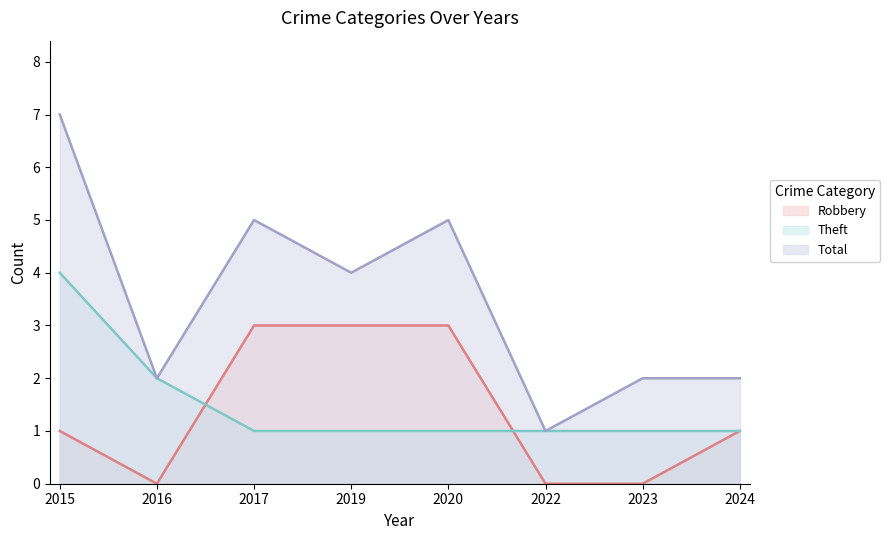

True or false: Robbery and Total intersect in this chart.

False